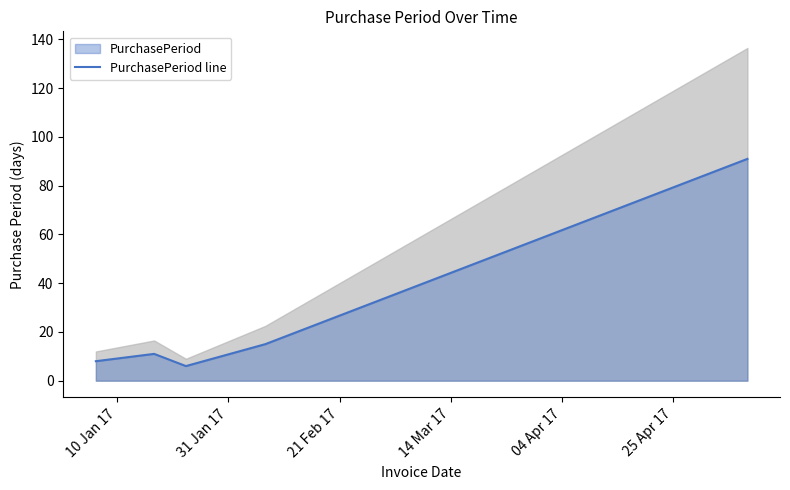

What is the lowest value of the PurchasePeriod line series?

6